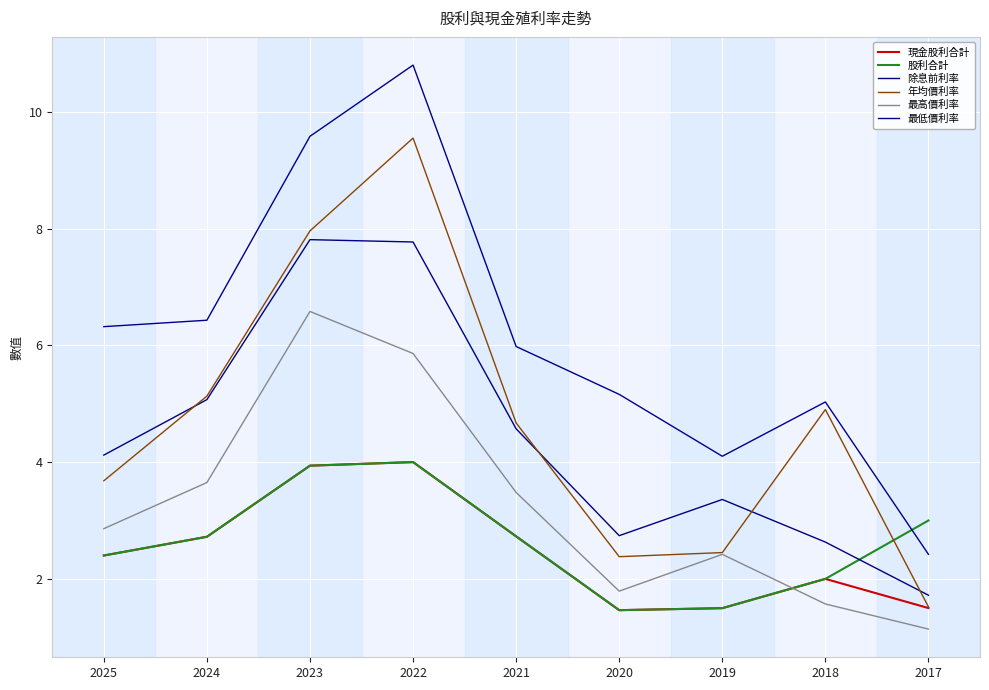

How many values in the 年均價利率 series are below 4?

4